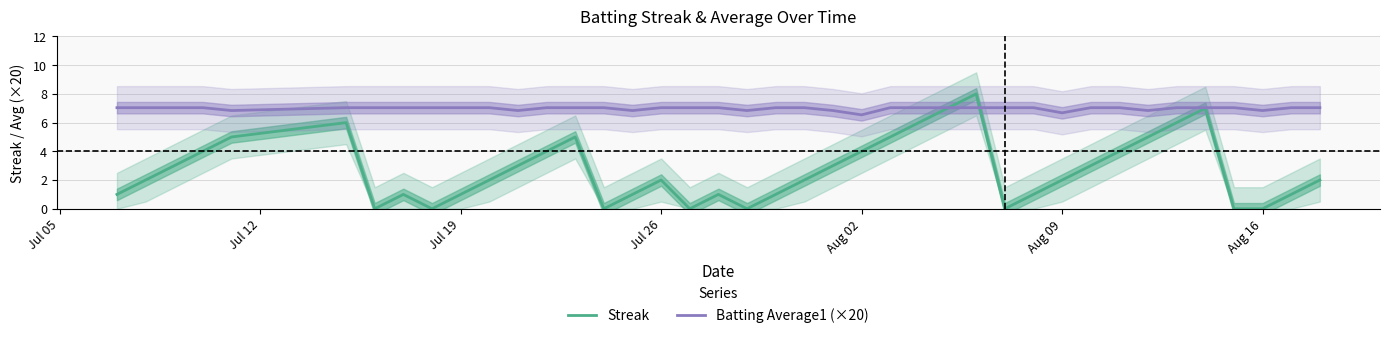

After their last crossing, which series has the higher values: Batting Average1 (×20) or Streak?

Batting Average1 (×20)